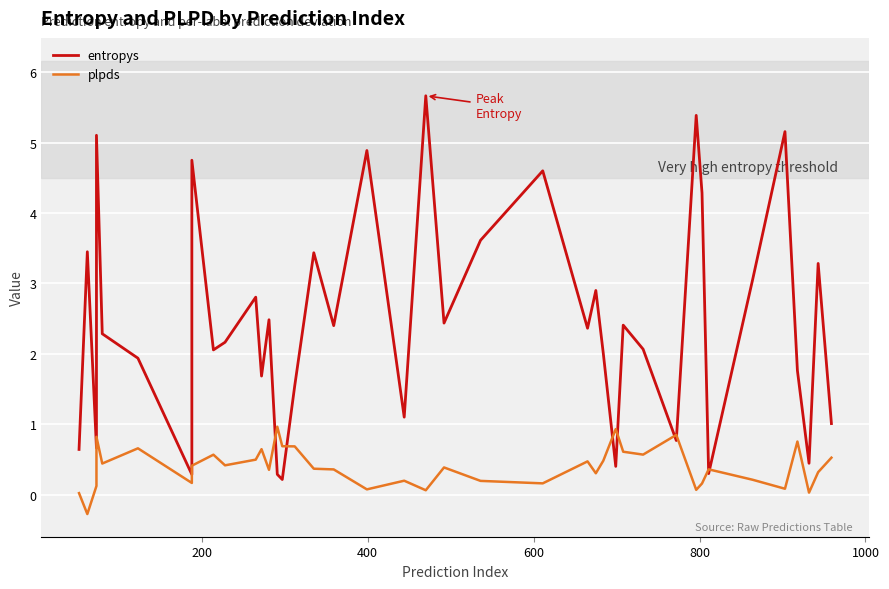

True or false: entropys has a value of 7.1 at 600.

False